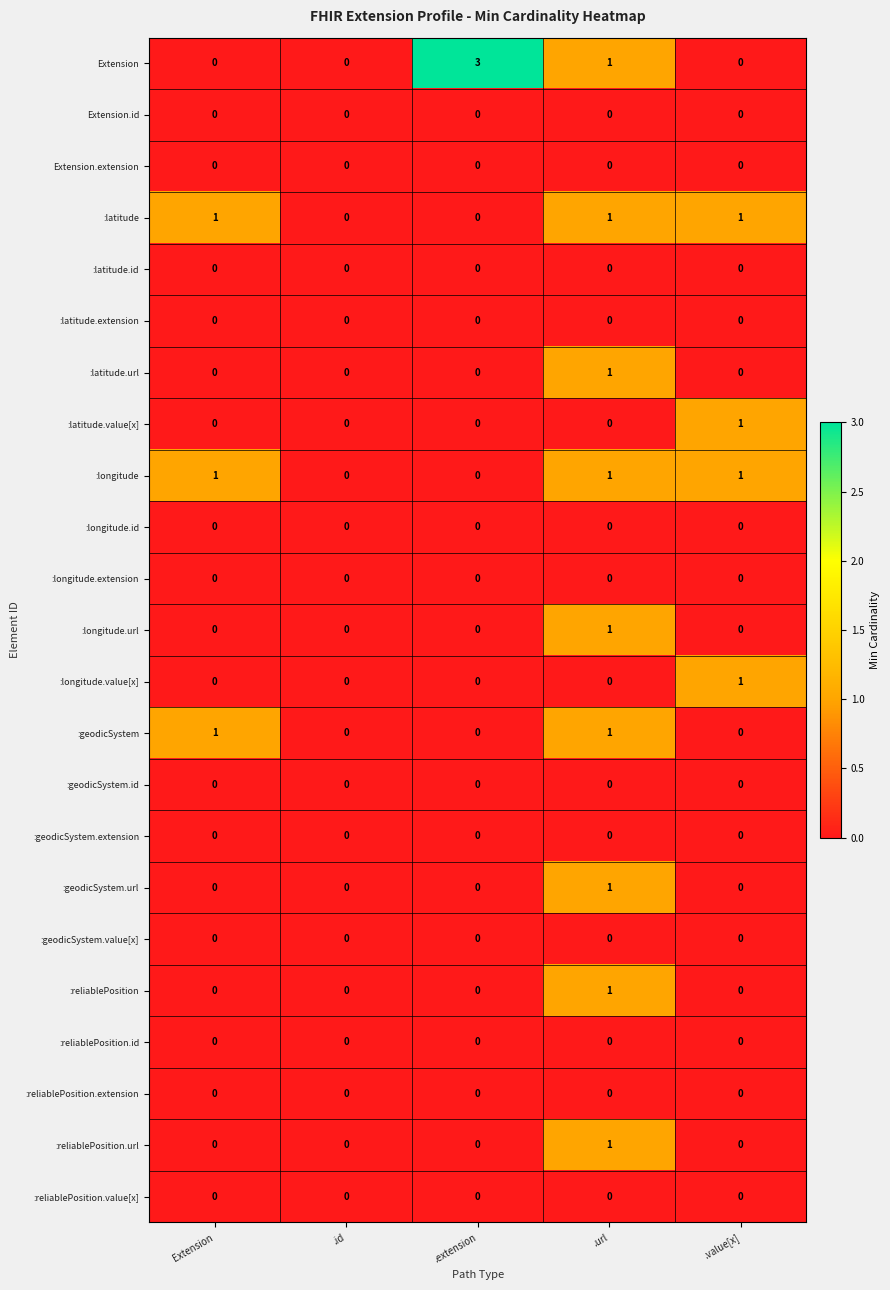

What is the difference between the maximum and minimum values in the Extension series?

3